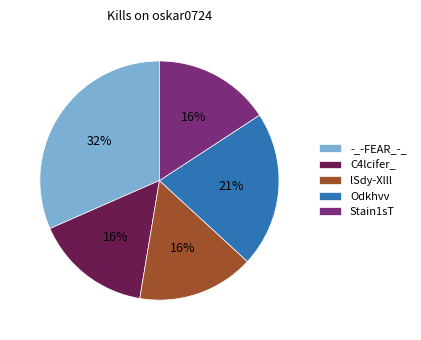

To the nearest percent, what is the average slice percentage?

20%